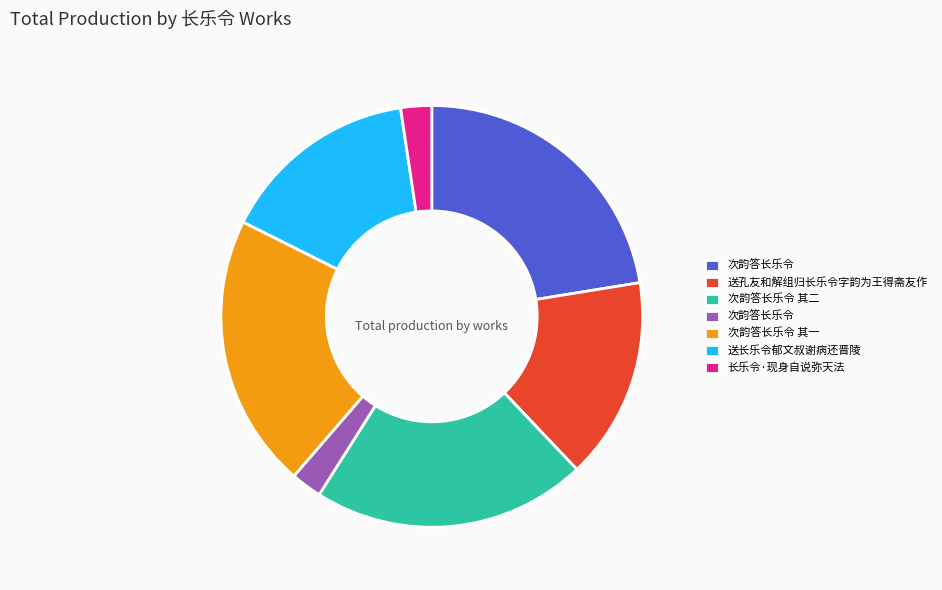

Does any single category account for the majority?

No